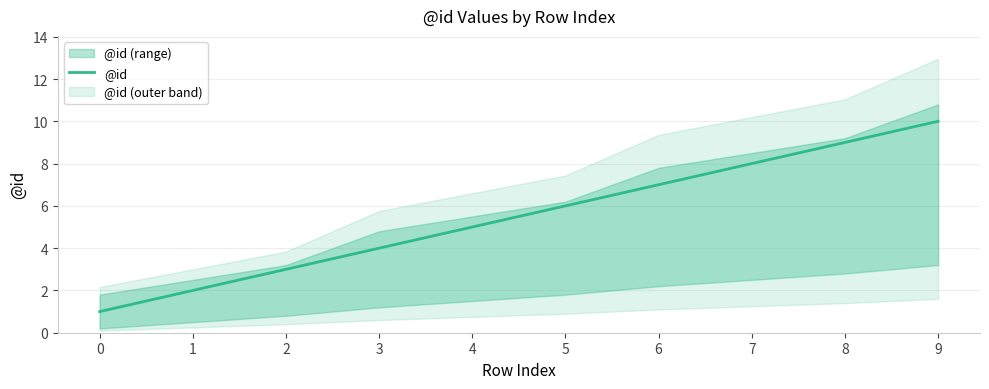

What is the average value?

6